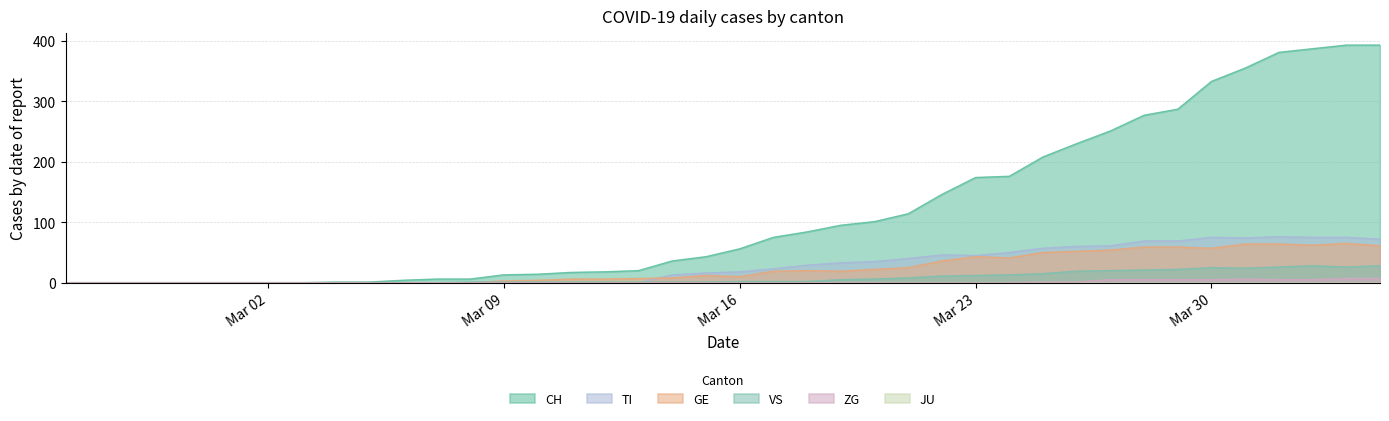

How many ZG values are between 0 and 1?

31